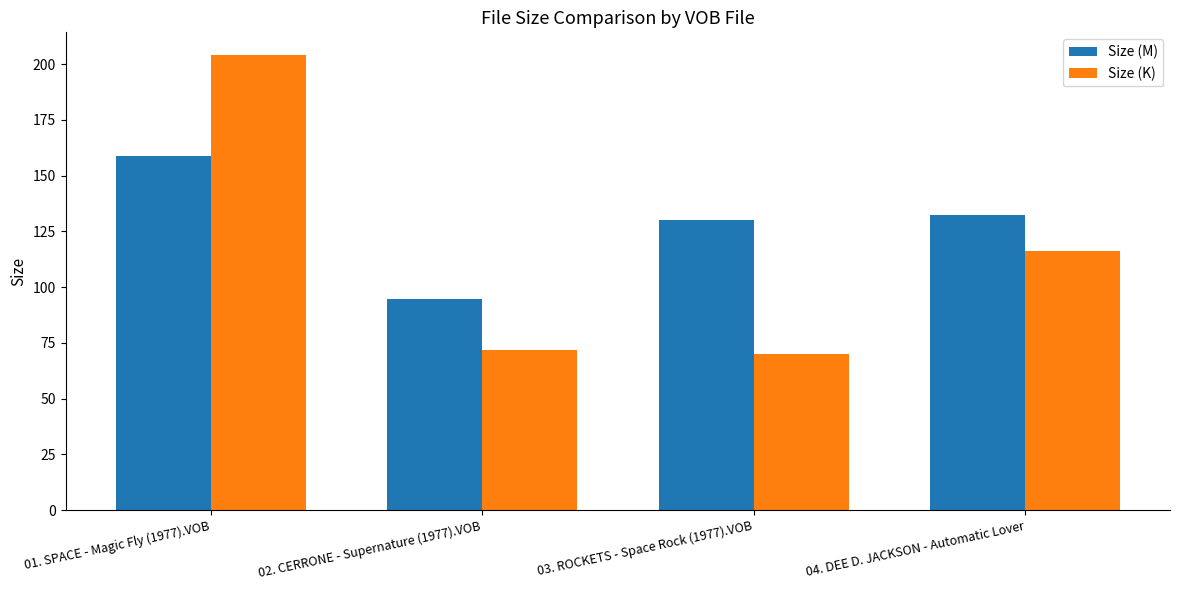

What value does the Size (K) series have at 02. CERRONE - Supernature (1977).VOB?

72.0